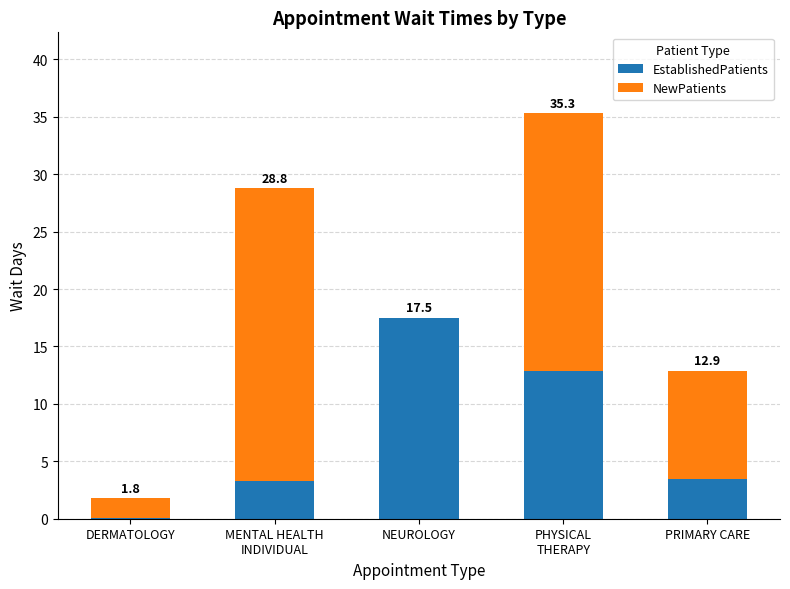

What is the label of the 4th bar from the left?

PHYSICAL
THERAPY